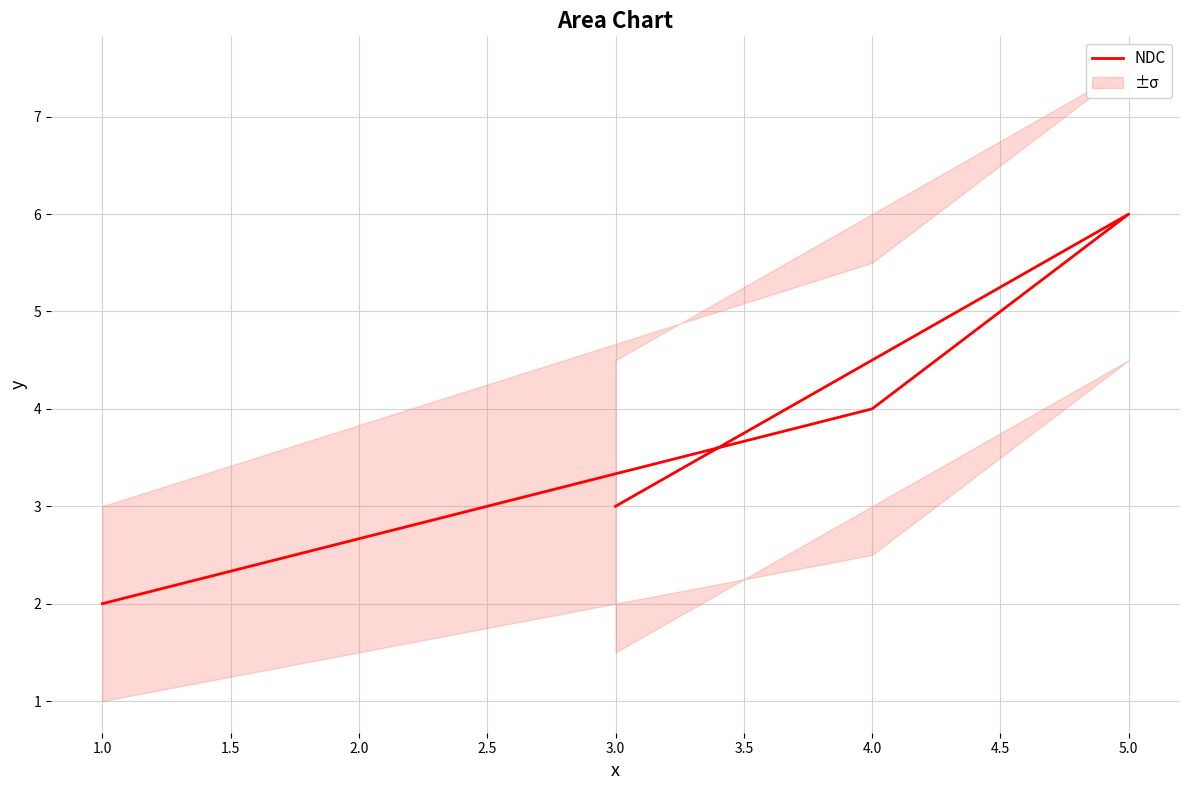

The chart shows a value of 4 at 3.0. True or false?

False